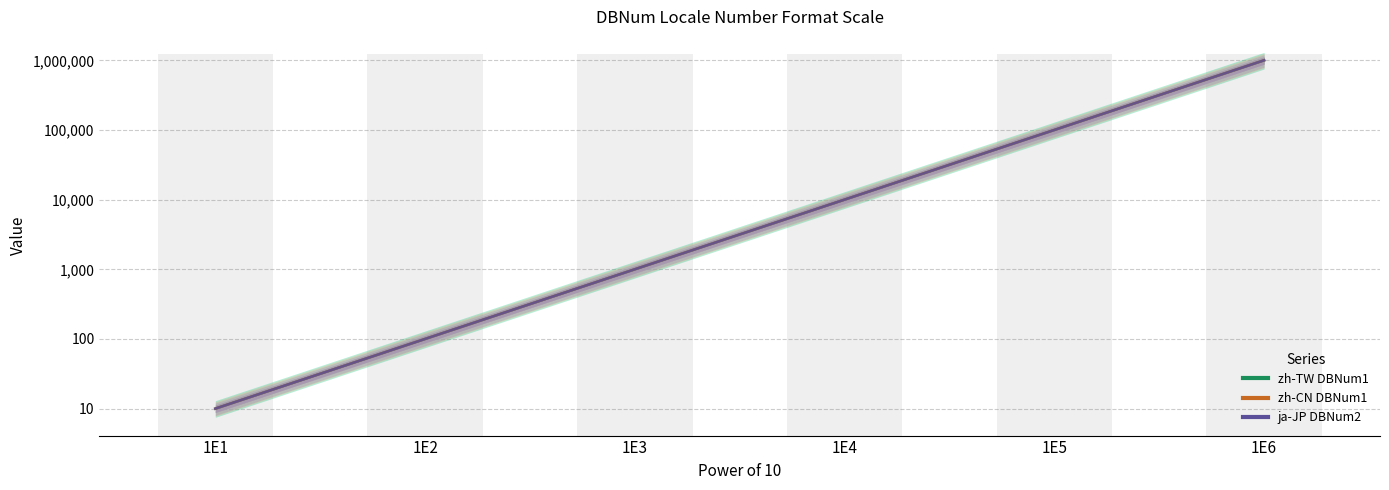

At how many categories does at least one series exceed 55226?

2